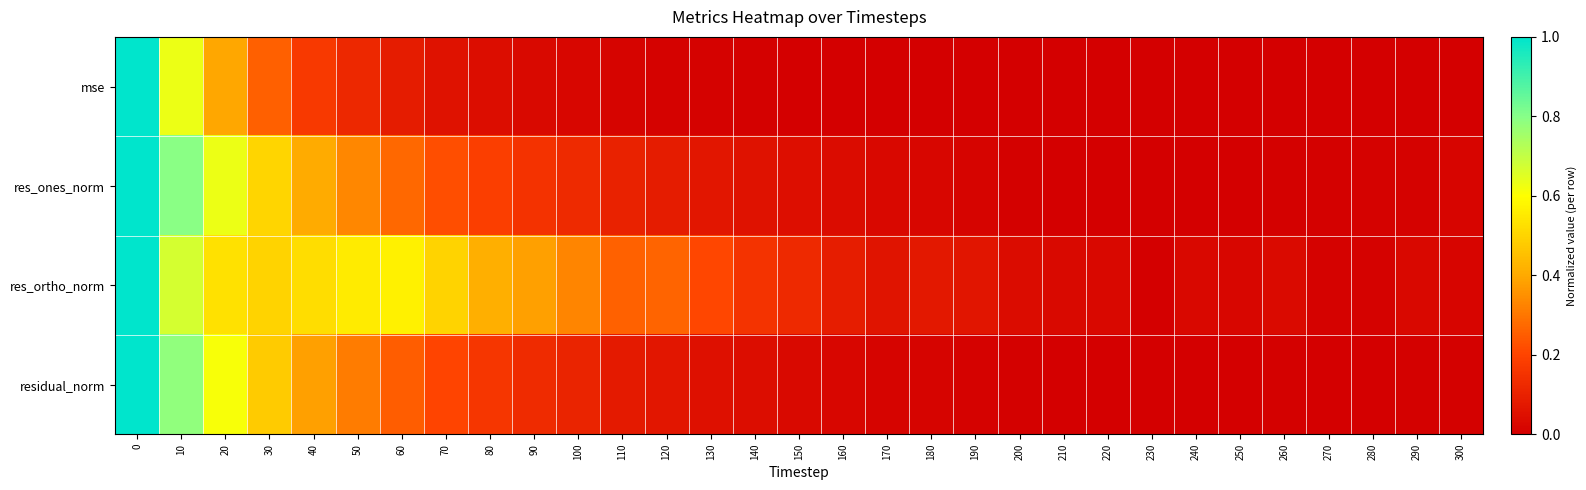

Reading right to left, list all the values displayed in this chart.

mse: 300=0.0	290=0.0	280=0.0	270=0.0	260=0.0	250=0.0	240=0.0	230=0.0	220=0.0	210=0.0	200=0.0	190=0.0	180=0.0	170=0.0	160=0.0	150=0.0	140=0.0	130=0.0	120=0.0	110=0.0	100=0.0	90=0.0	80=0.0	70=0.1	60=0.1	50=0.1	40=0.2	30=0.3	20=0.4	10=0.6	0=1.0
res_ones_norm: 300=0.0	290=0.0	280=0.0	270=0.0	260=0.0	250=0.0	240=0.0	230=0.0	220=0.0	210=0.0	200=0.0	190=0.0	180=0.0	170=0.0	160=0.0	150=0.0	140=0.1	130=0.1	120=0.1	110=0.1	100=0.1	90=0.2	80=0.2	70=0.2	60=0.3	50=0.3	40=0.4	30=0.5	20=0.6	10=0.8	0=1.0
res_ortho_norm: 300=0.0	290=0.0	280=0.0	270=0.0	260=0.0	250=0.0	240=0.0	230=0.0	220=0.0	210=0.0	200=0.0	190=0.1	180=0.1	170=0.1	160=0.1	150=0.1	140=0.2	130=0.2	120=0.3	110=0.3	100=0.3	90=0.4	80=0.4	70=0.5	60=0.6	50=0.6	40=0.5	30=0.5	20=0.5	10=0.7	0=1.0
residual_norm: 300=0.0	290=0.0	280=0.0	270=0.0	260=0.0	250=0.0	240=0.0	230=0.0	220=0.0	210=0.0	200=0.0	190=0.0	180=0.0	170=0.0	160=0.0	150=0.0	140=0.0	130=0.1	120=0.1	110=0.1	100=0.1	90=0.1	80=0.2	70=0.2	60=0.3	50=0.3	40=0.4	30=0.5	20=0.6	10=0.8	0=1.0